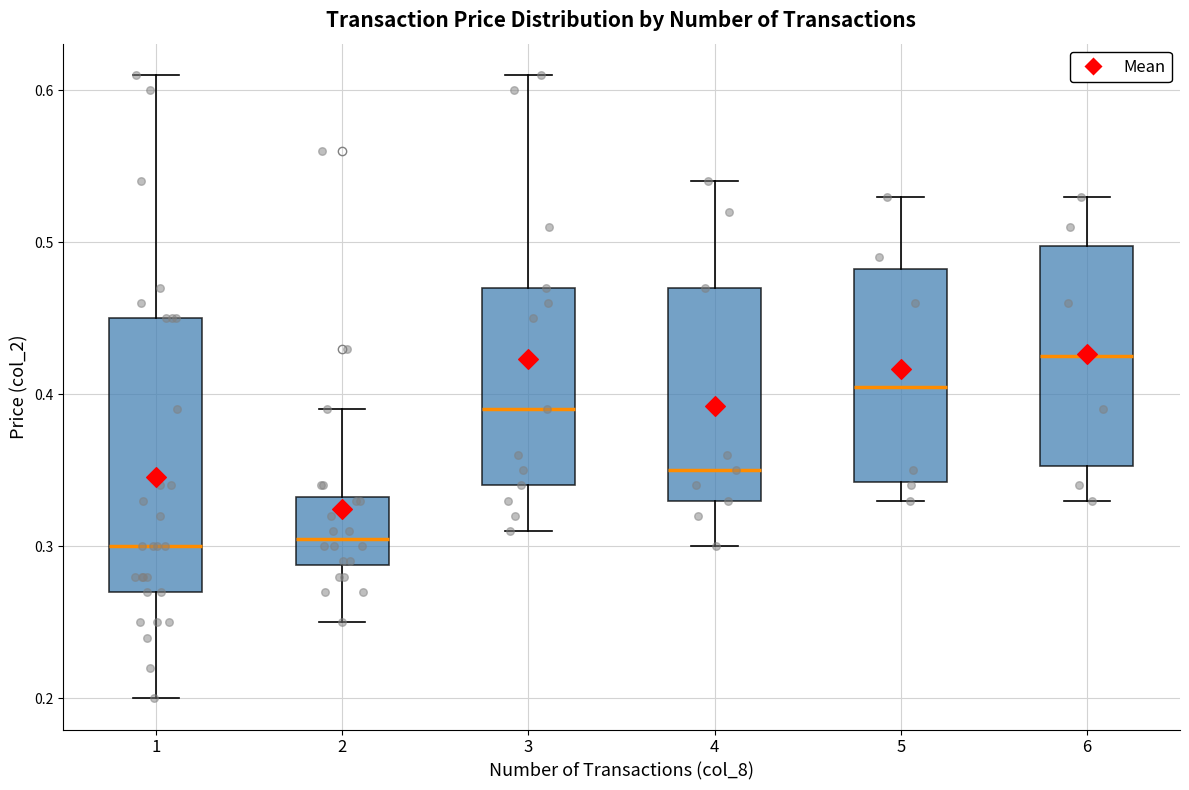

Which box is the tallest, from its lower edge to its upper edge?

1